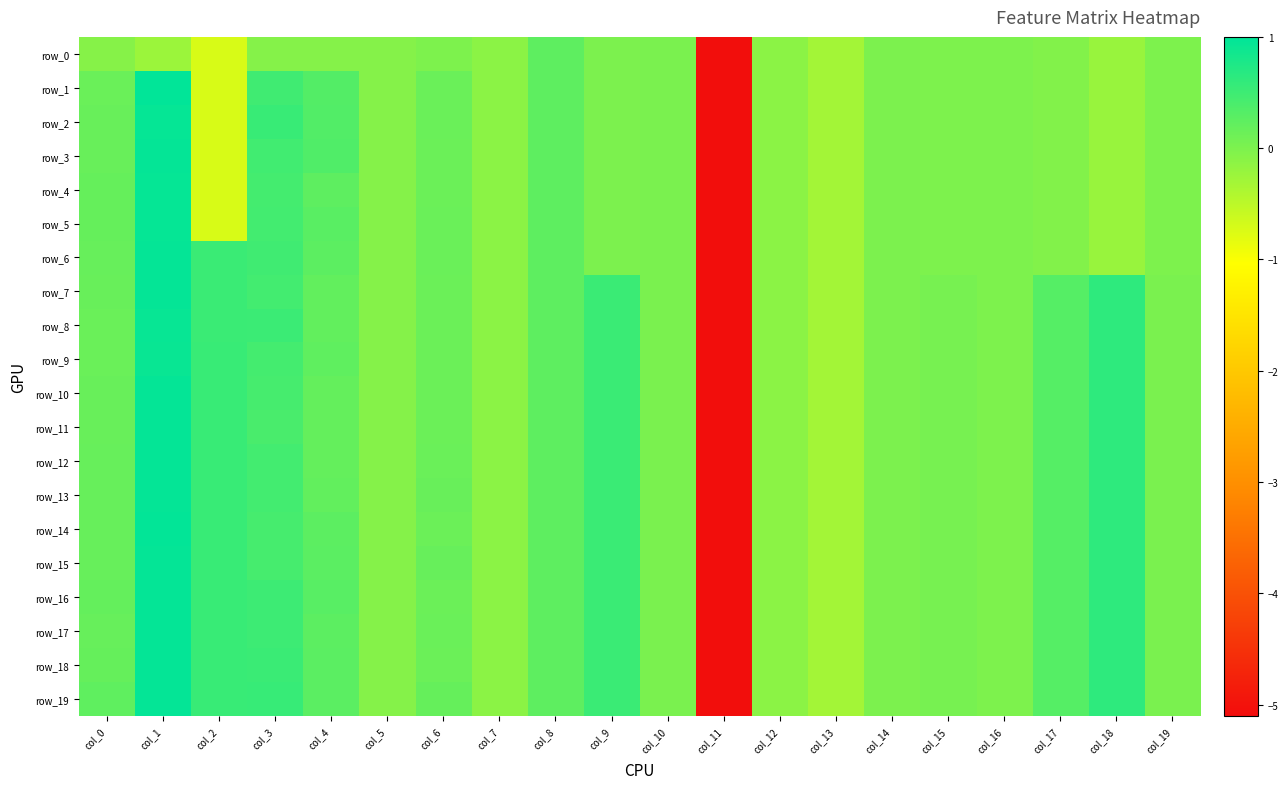

True or false: row_11 has a value of -0.0 at col_5.

False